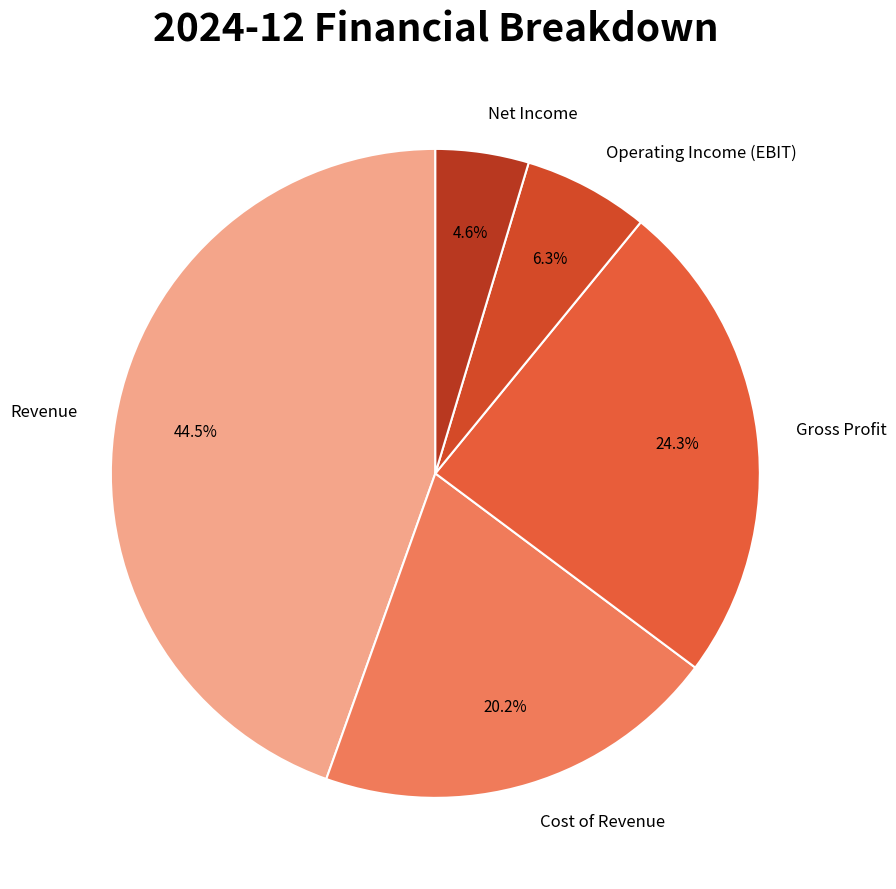

To the nearest percent, what is the difference between the Cost of Revenue and Operating Income (EBIT) slice percentages?

14%